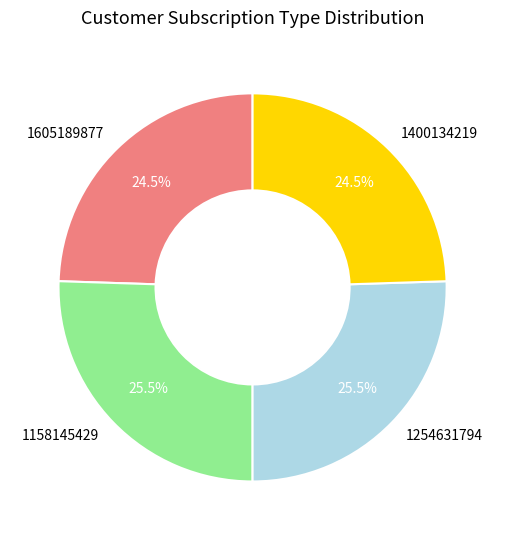

Approximately how many times larger is the value at 1254631794 compared to 1158145429?

1.0